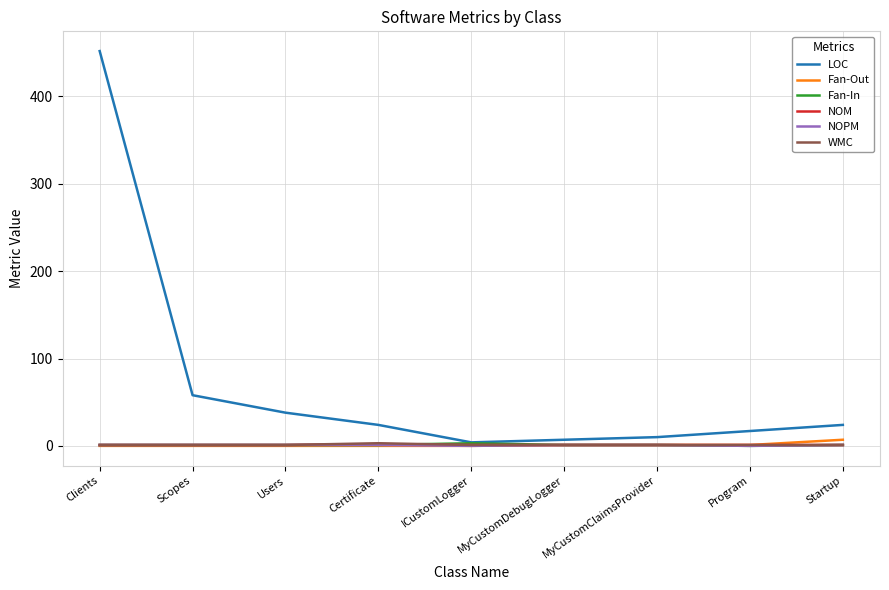

What is the maximum value for LOC?

452